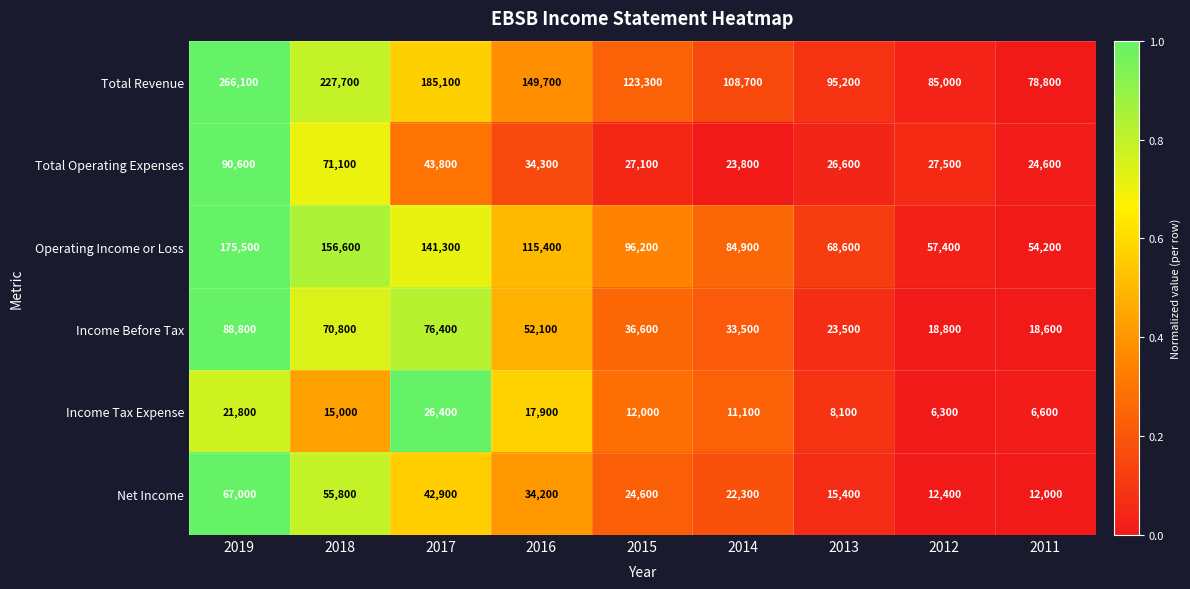

Count the number of data series in this chart.

6